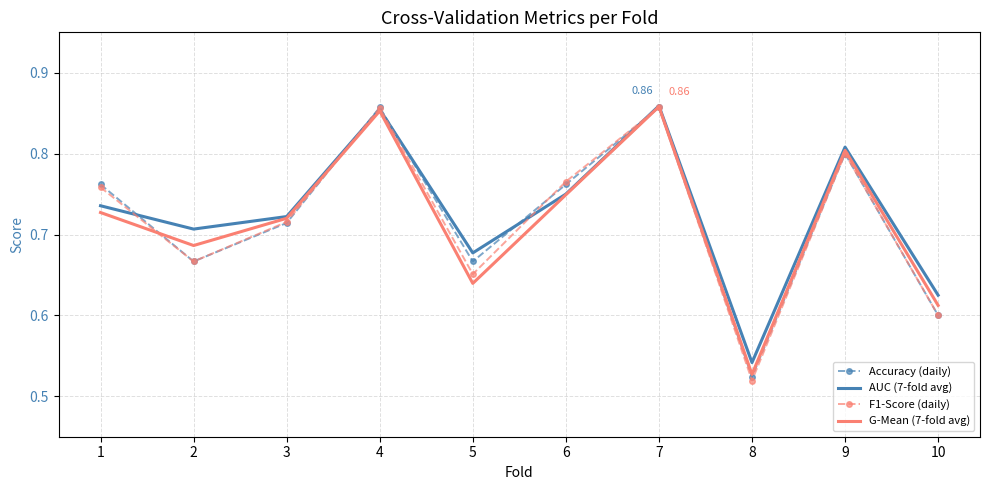

Which series changed the most between 2 and 8?

AUC (7-fold avg)